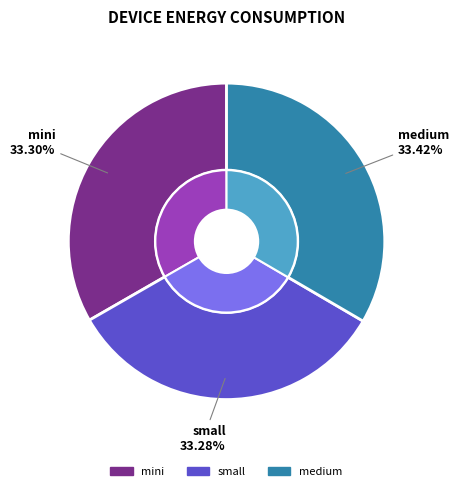

Is there any slice that represents more than half of the pie?

No